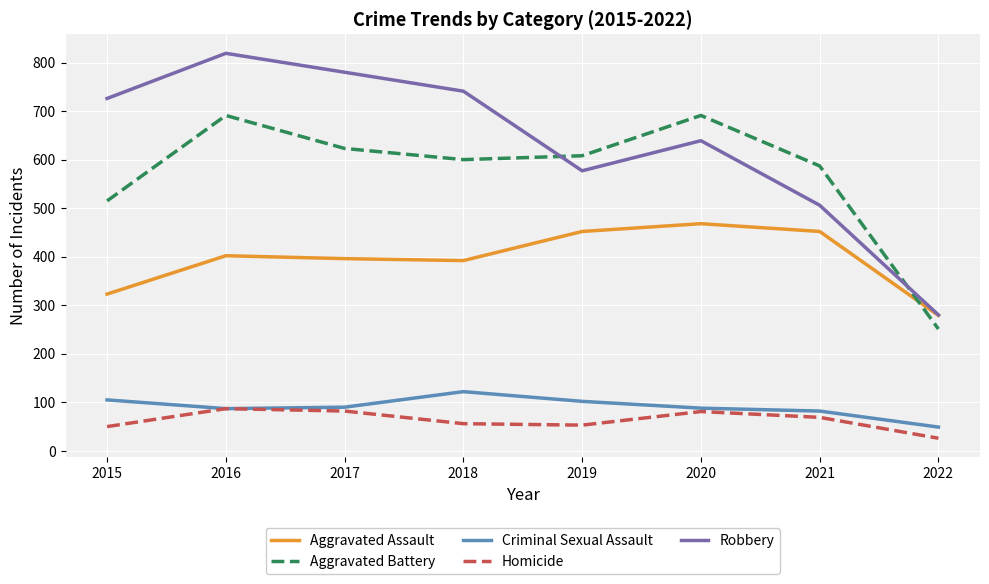

Is it true that Aggravated Battery equals 691 at 2016?

True